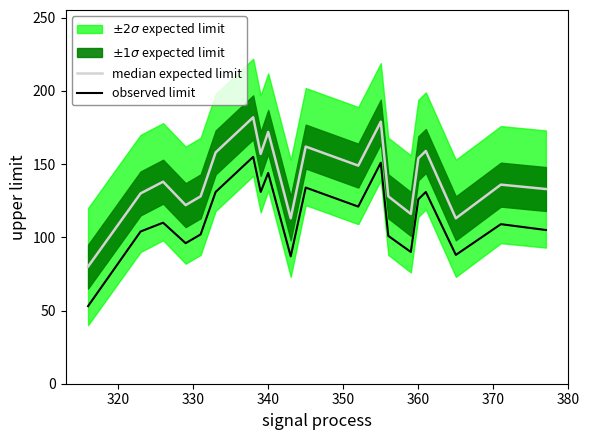

How many lines are shown in the chart?

1